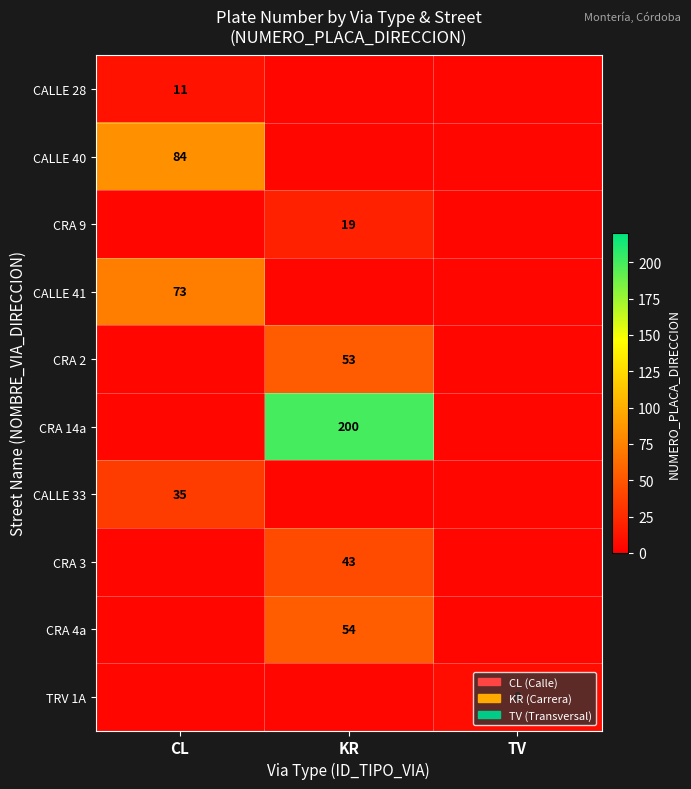

Is it true that CRA 2 equals 53 at KR?

True